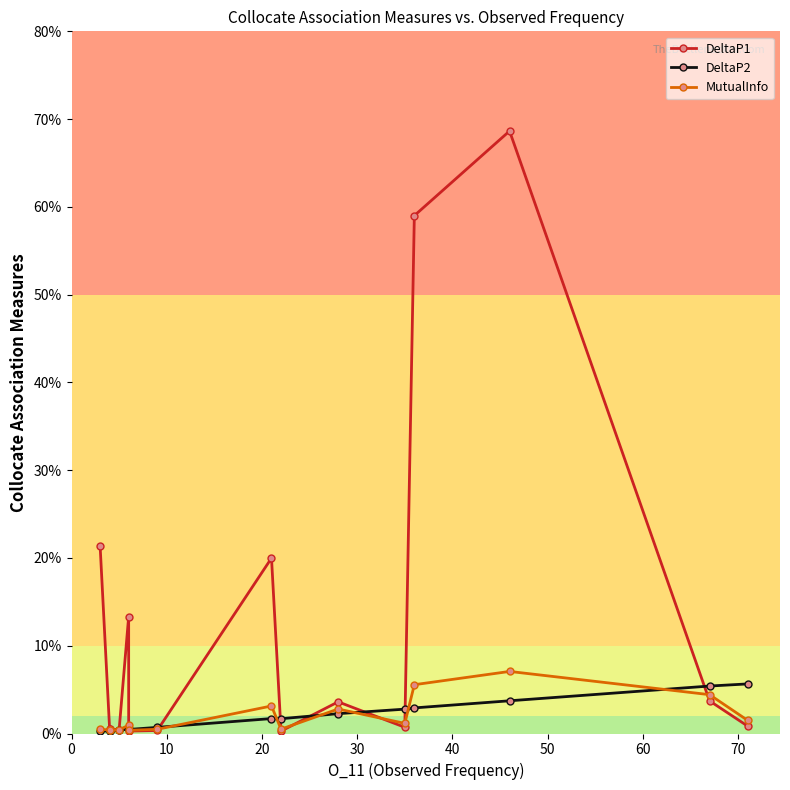

True or false: DeltaP1 and DeltaP2 intersect in this chart.

True